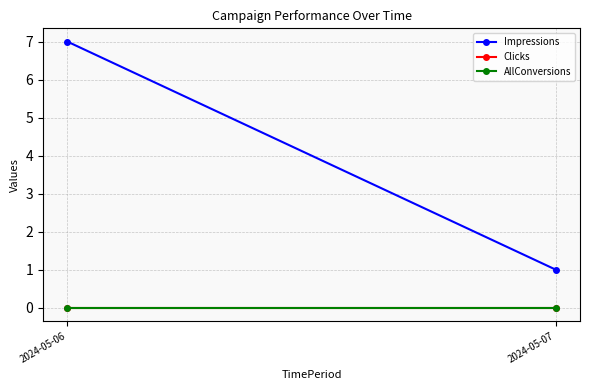

Which series has the largest total across all categories?

Impressions